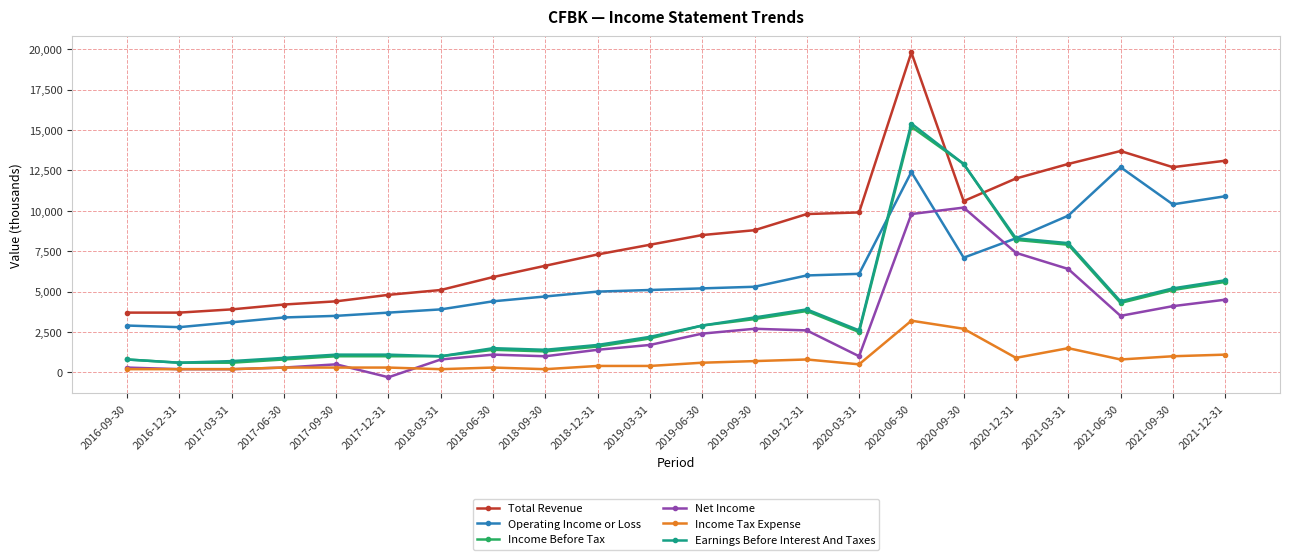

Does the chart display data point markers on the line(s)?

Yes